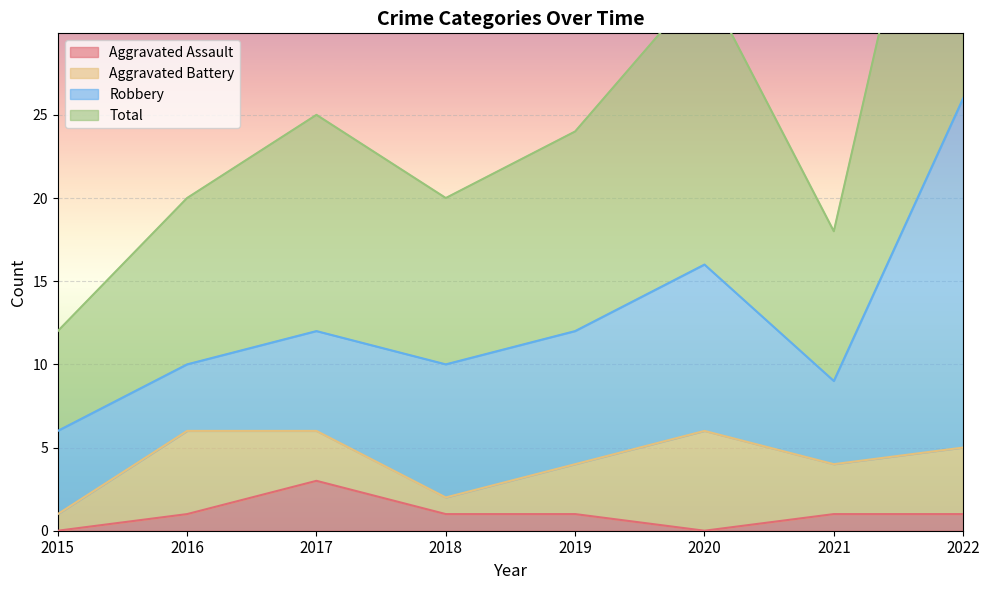

Is it true that Total equals 12 at 2018?

False